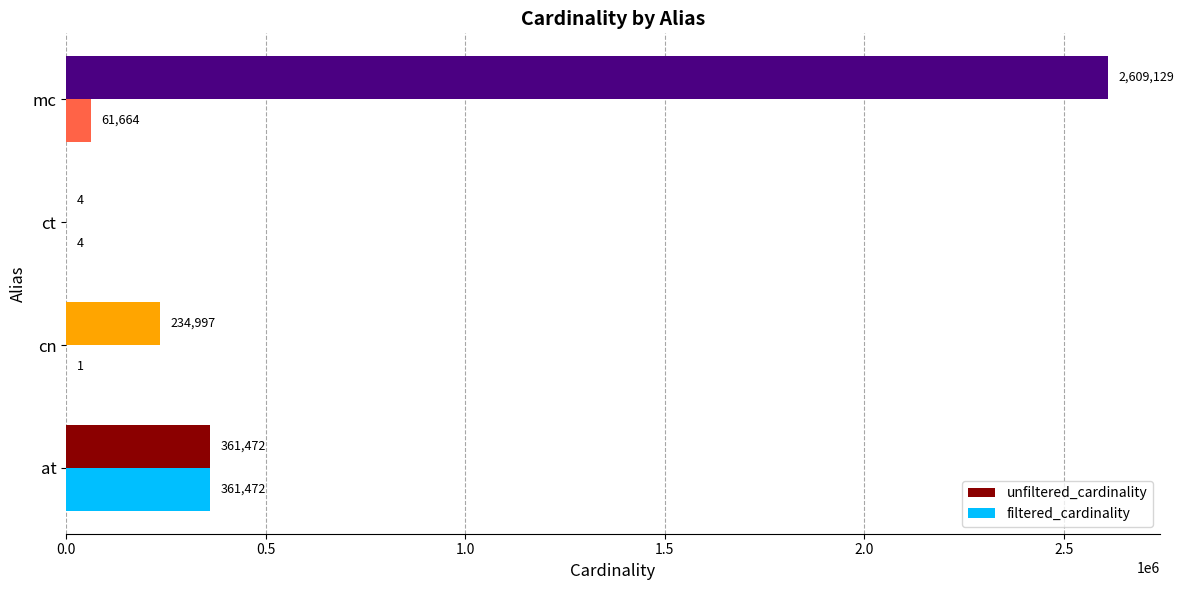

Count the number of data series in this chart.

2